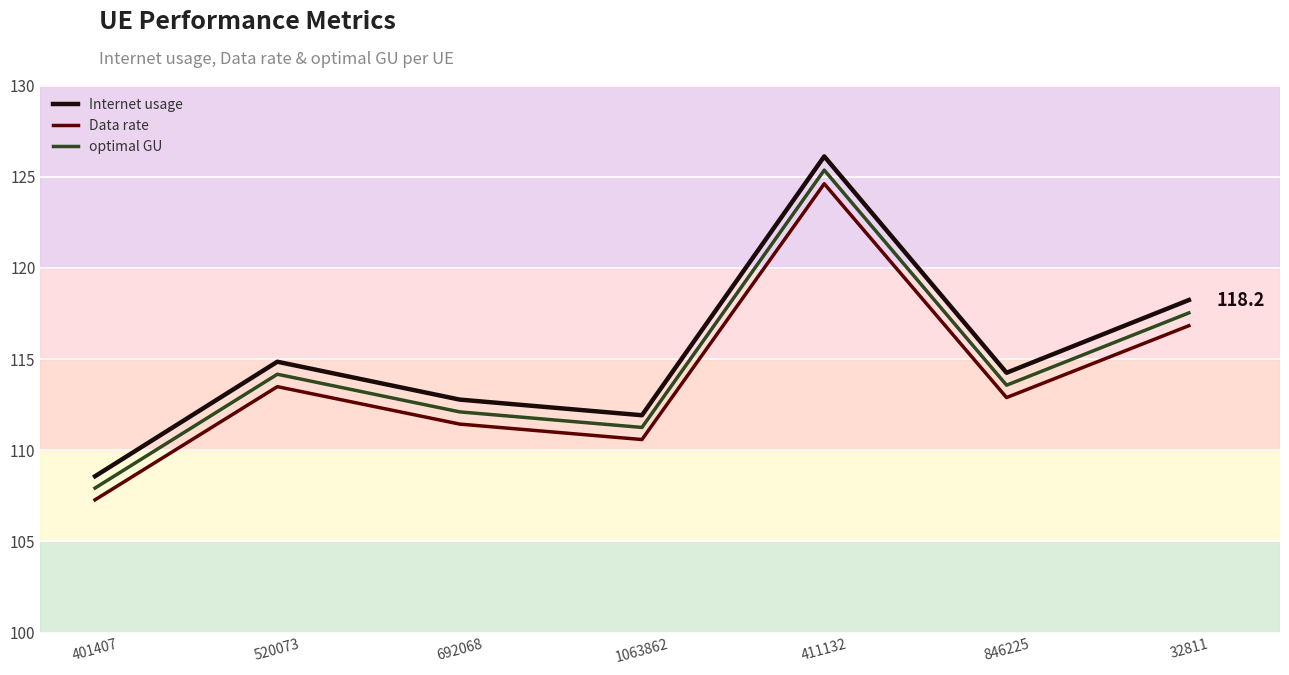

The Data rate series shows 204.9 at 411132. True or false?

False